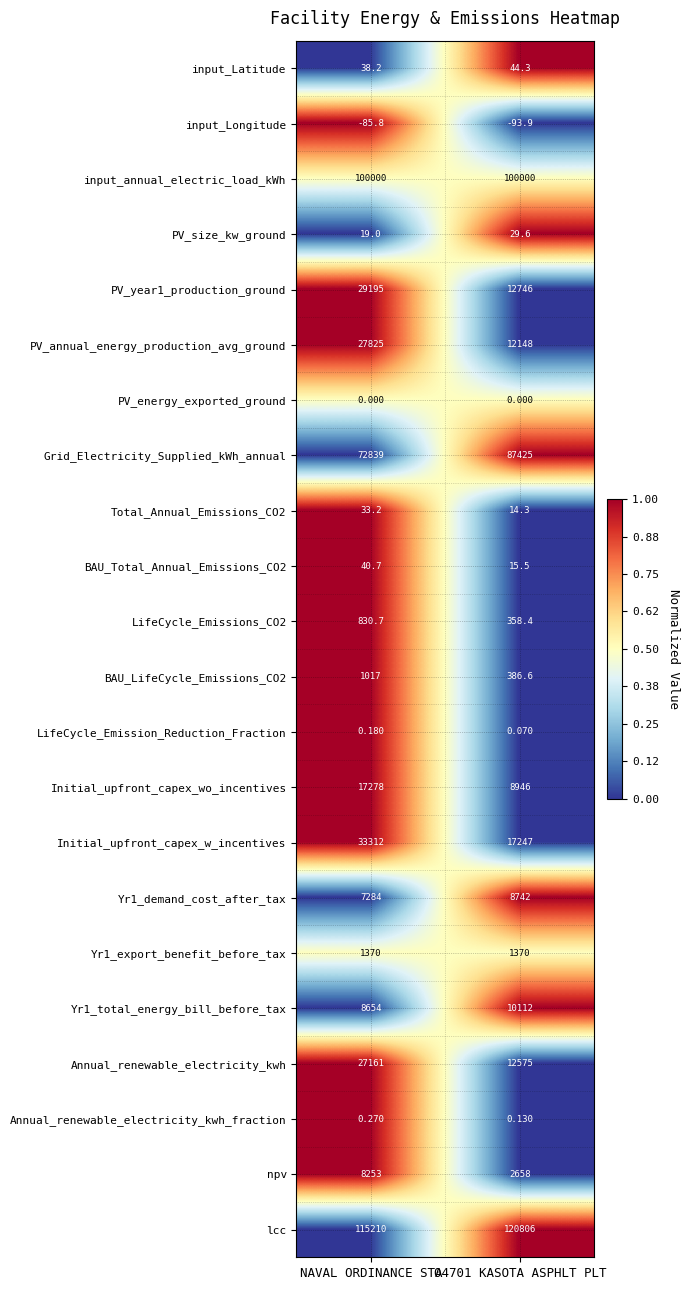

Which category has the highest value in the BAU_LifeCycle_Emissions_CO2 series?

NAVAL ORDINANCE STA